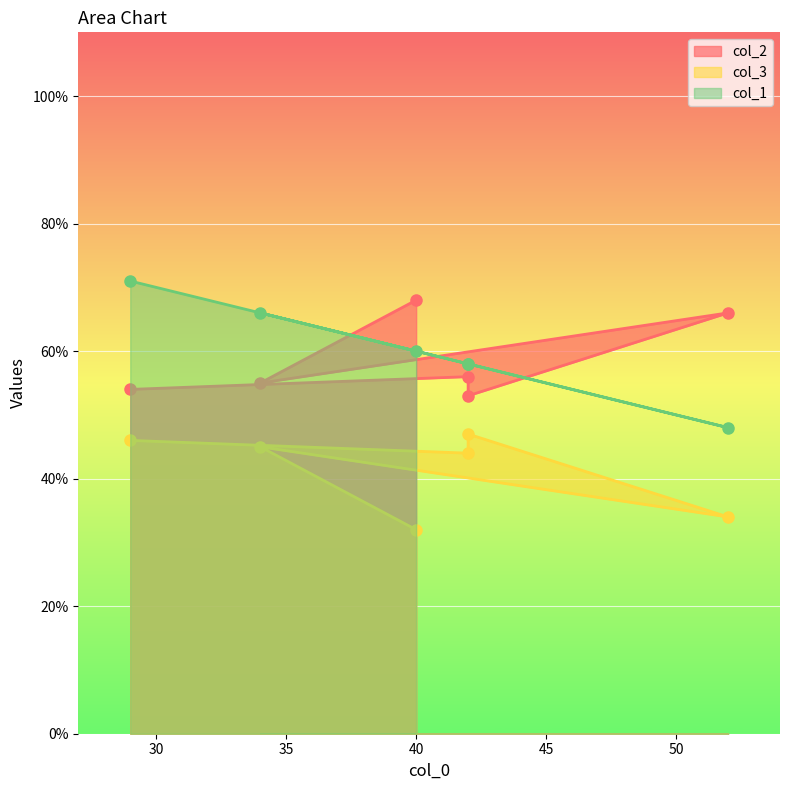

How many categories are shown in the chart?

6